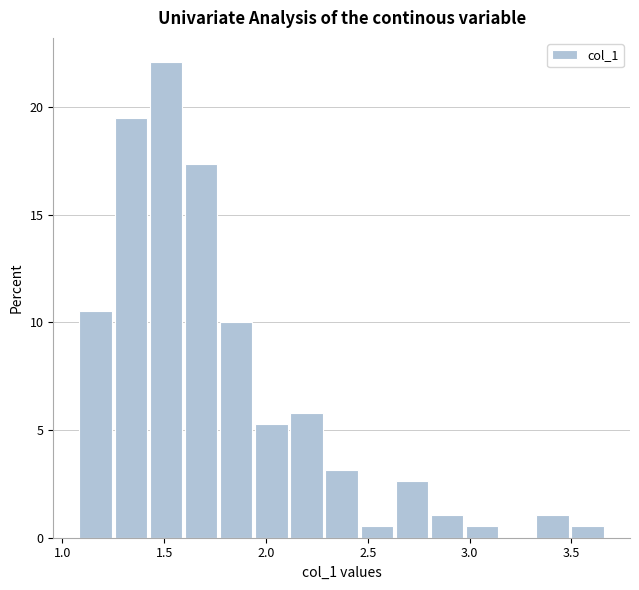

Read against the x-axis, roughly where is the centre of the tallest bar?

1.50